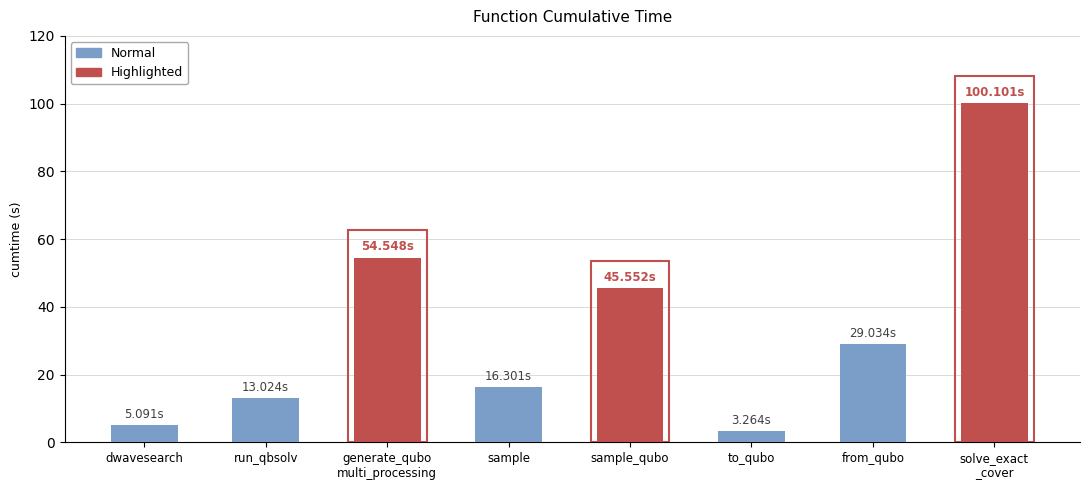

Is it true that the value at generate_qubo
multi_processing is 13.3?

False